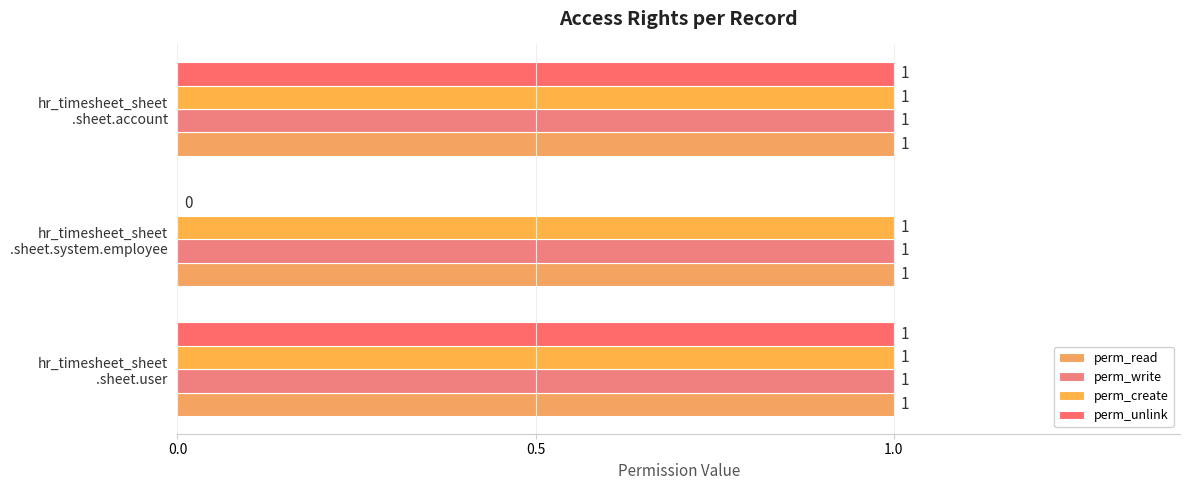

How many distinct data groups are displayed?

4